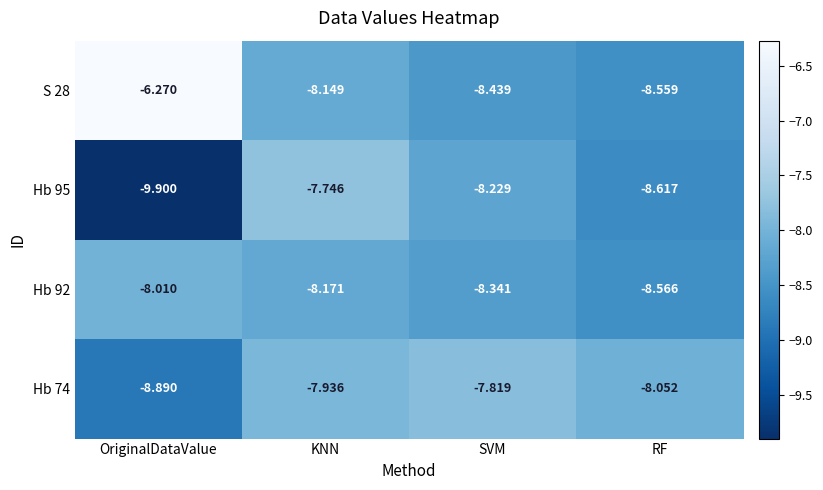

Which category has the highest value in the Hb 74 series?

SVM